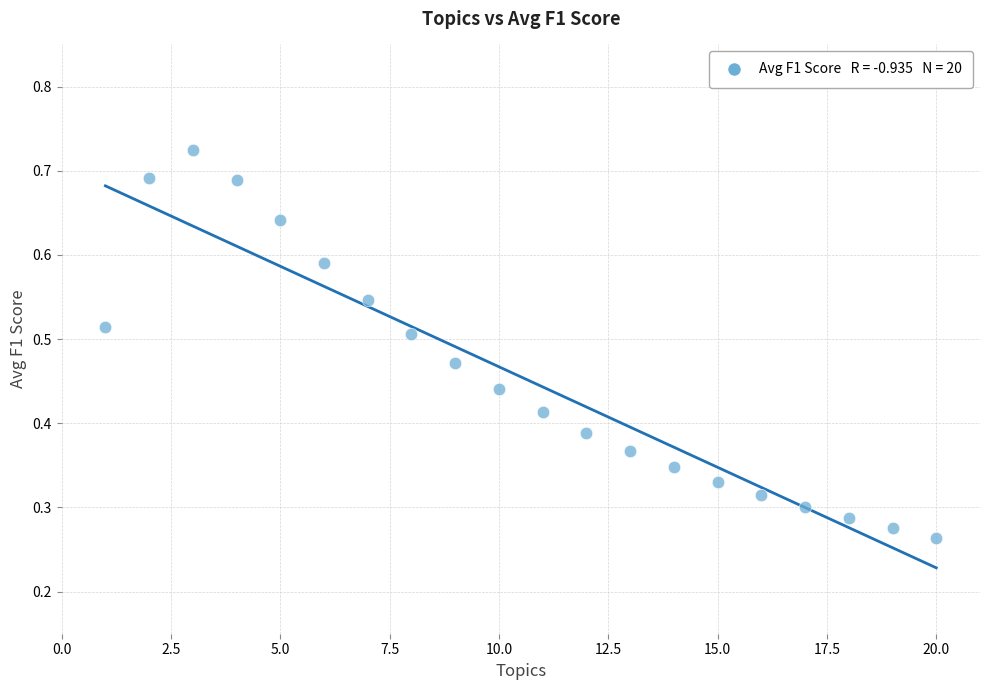

What is the range of X values (max minus min)?

19.0